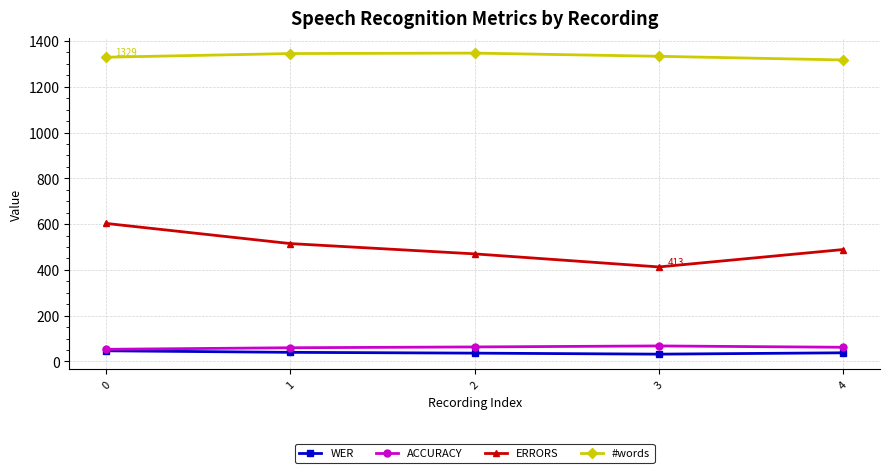

What is the lowest value of the #words series?

1317.0